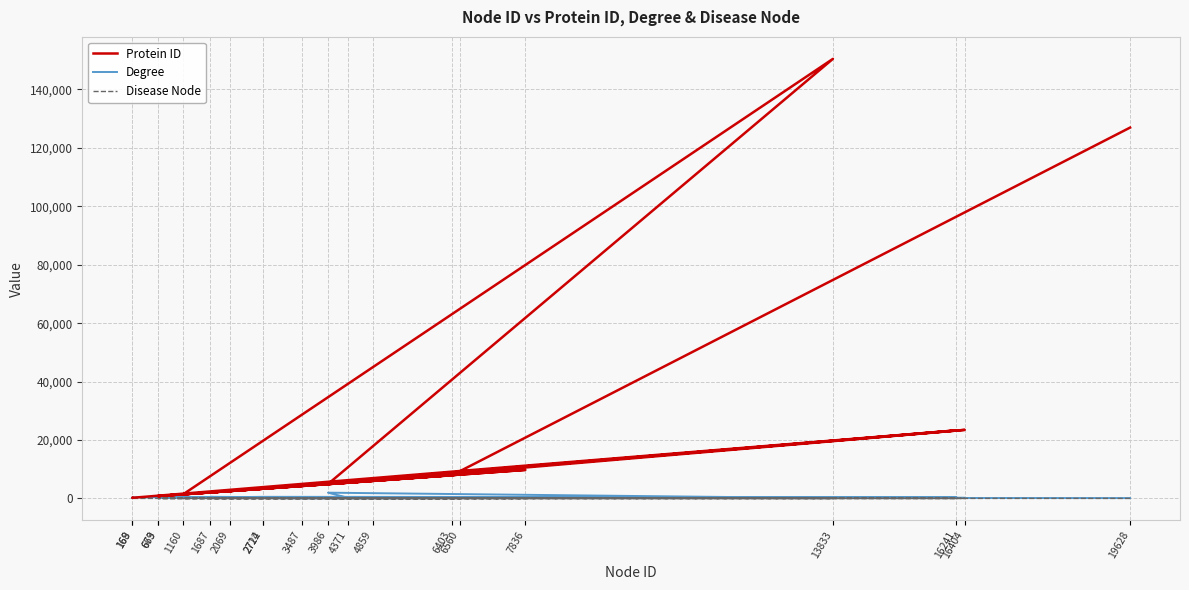

Reading left to right, extract all data points from this chart.

Protein ID: 126961	7919	5970	1387	150483	4914	5371	23468	2547	2033	3315	9759	801	4247	8202	808	3326	23291	207	208
Degree: 117	225	419	400	99	1965	237	198	285	547	435	203	524	8	134	132	543	403	378	129
Disease Node: 0	0	0	0	0	0	0	0	0	0	0	0	0	1	0	0	0	0	0	0